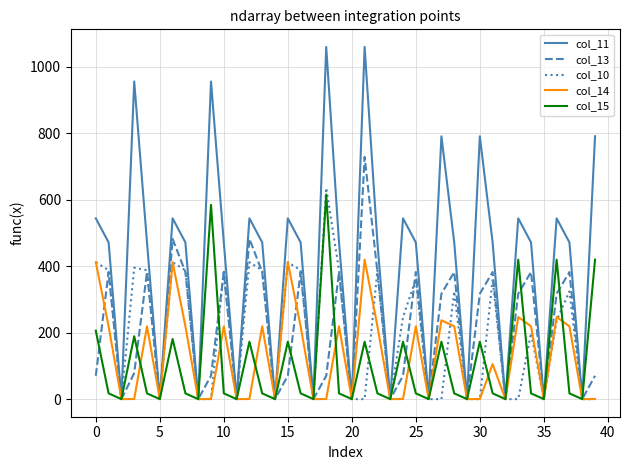

What is the maximum value for col_15?

615.9